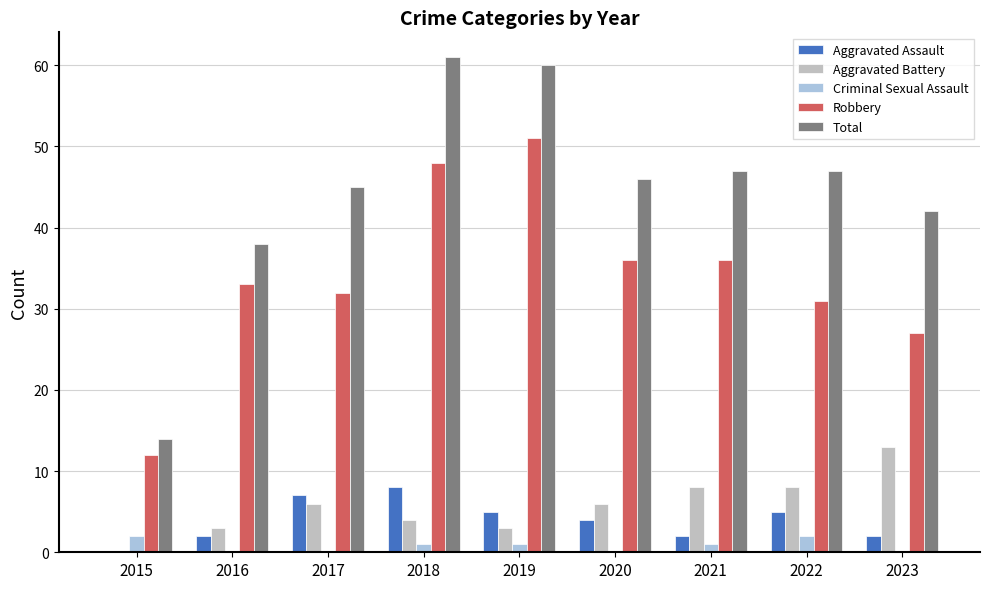

Does the chart contain stacked bars?

No